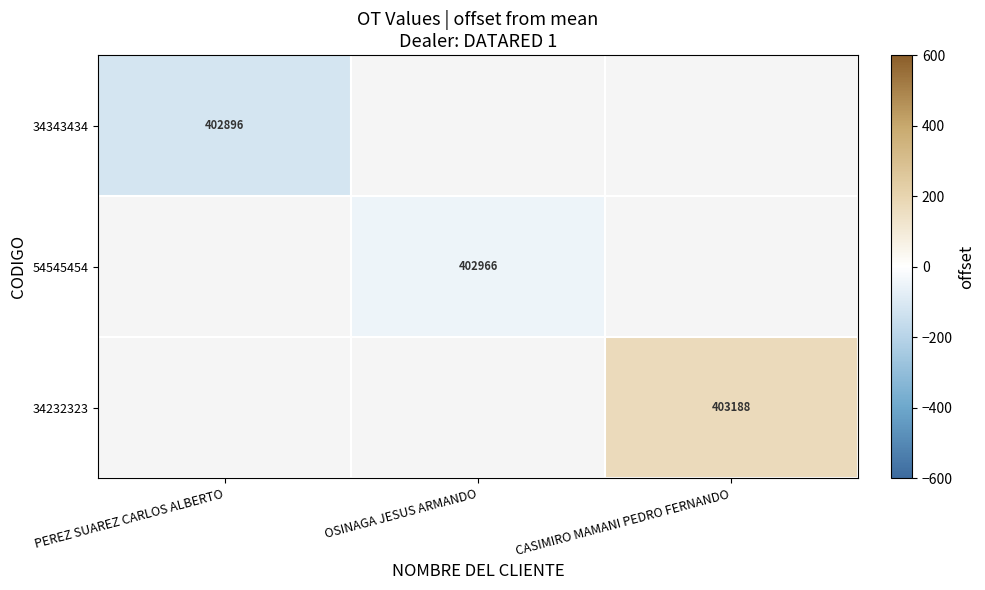

Is the value of 54545454 at OSINAGA JESUS ARMANDO greater than the value of 34343434 at PEREZ SUAREZ CARLOS ALBERTO?

Yes